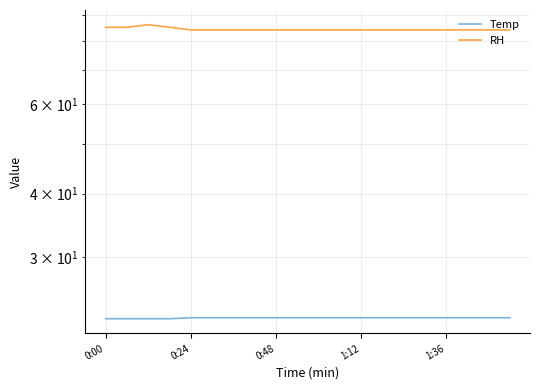

Is it true that RH equals 84.0 at 0:24?

True